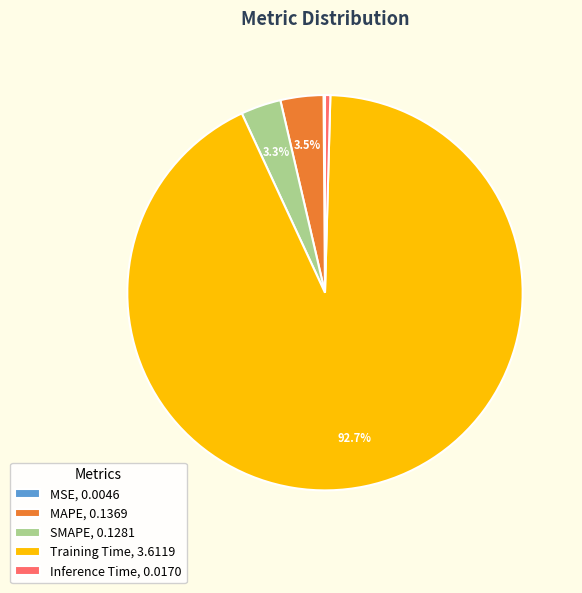

What is the largest slice in the pie chart?

Training Time